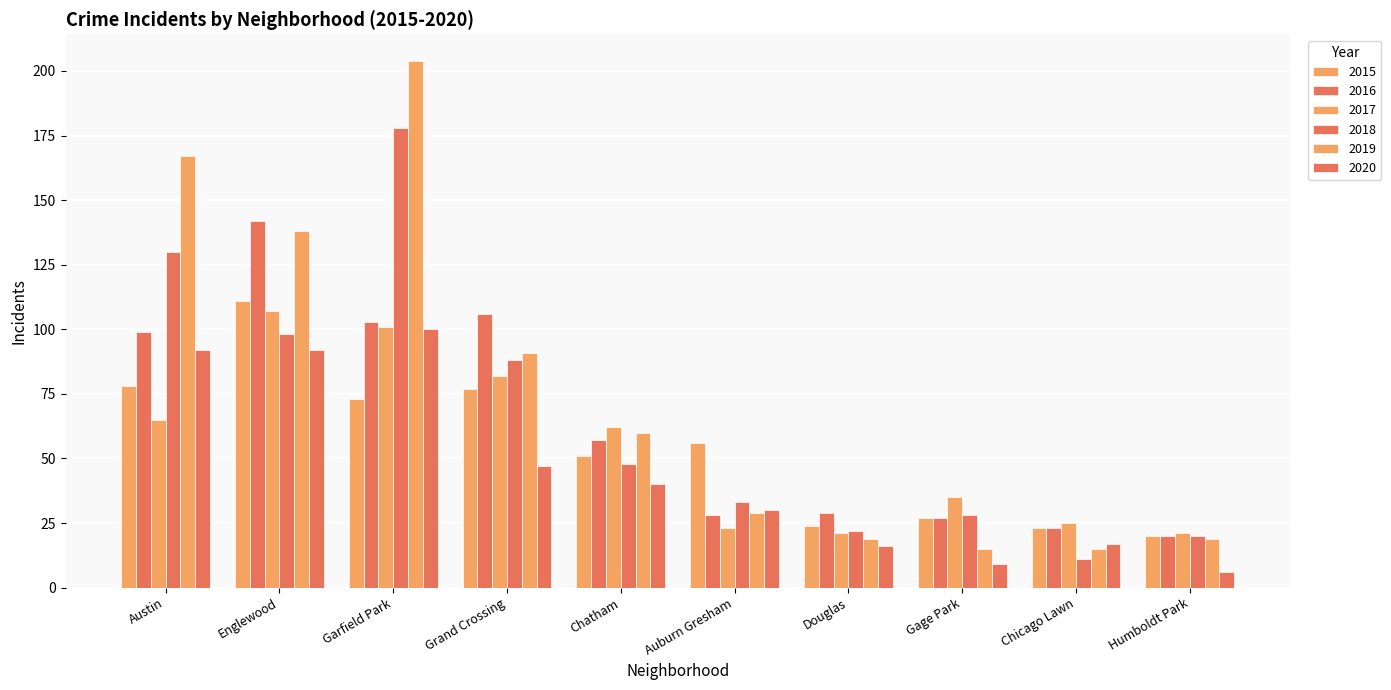

At how many categories does at least one series exceed 199?

1